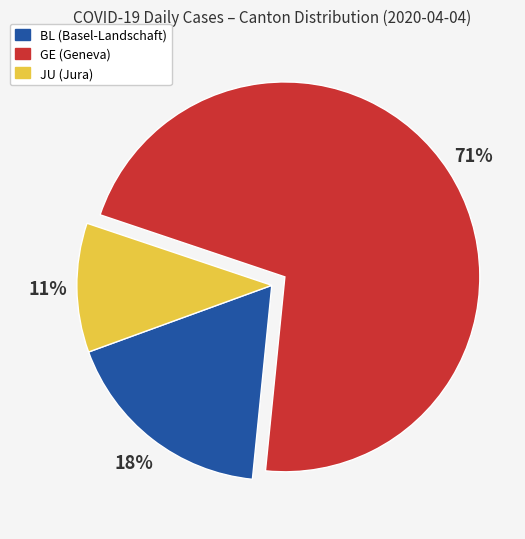

What percentage is the JU slice, to the nearest percent?

11%